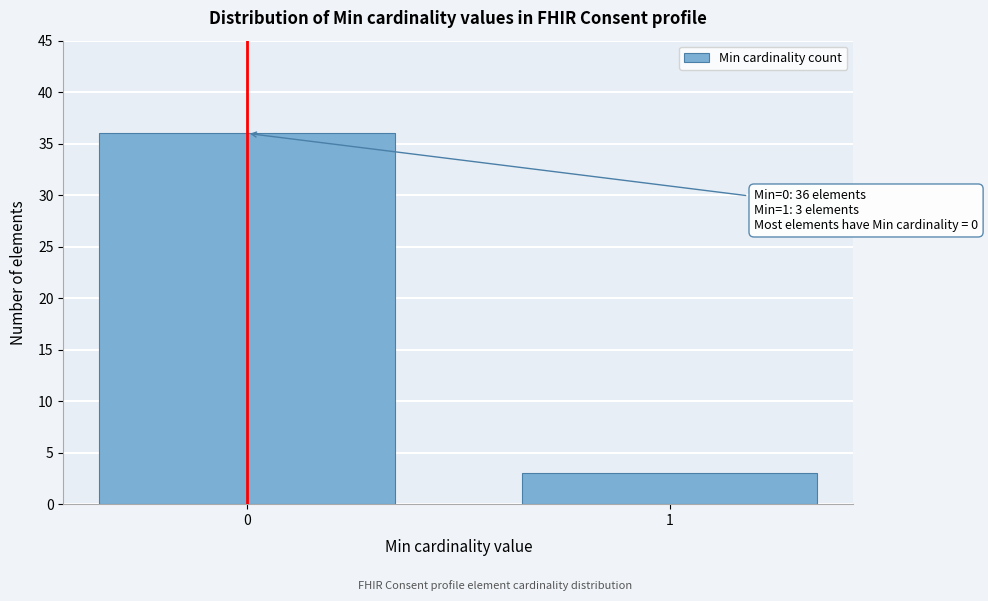

Reading right to left, transcribe all the data shown in this chart.

3	36